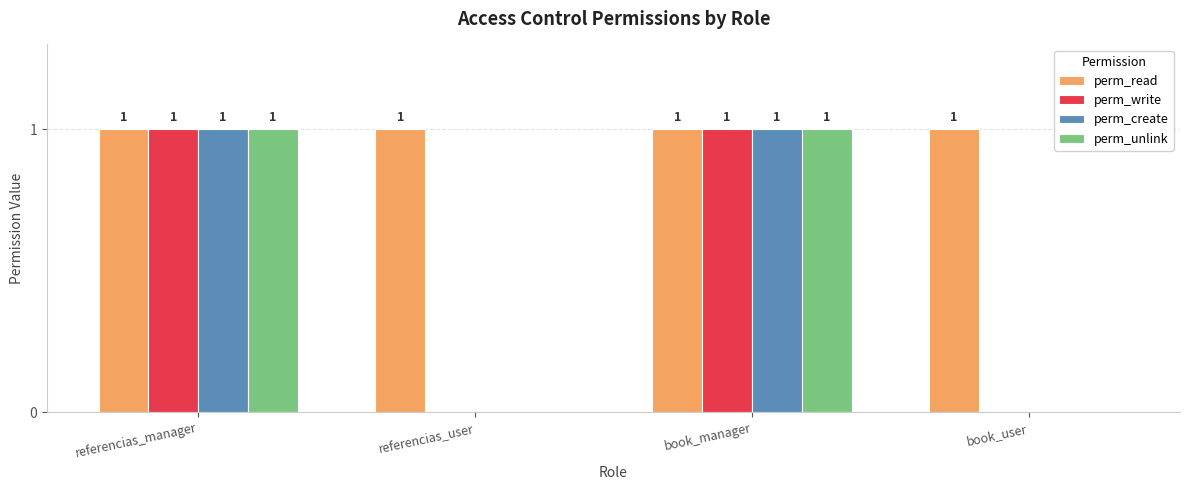

How many groups of bars are there?

4